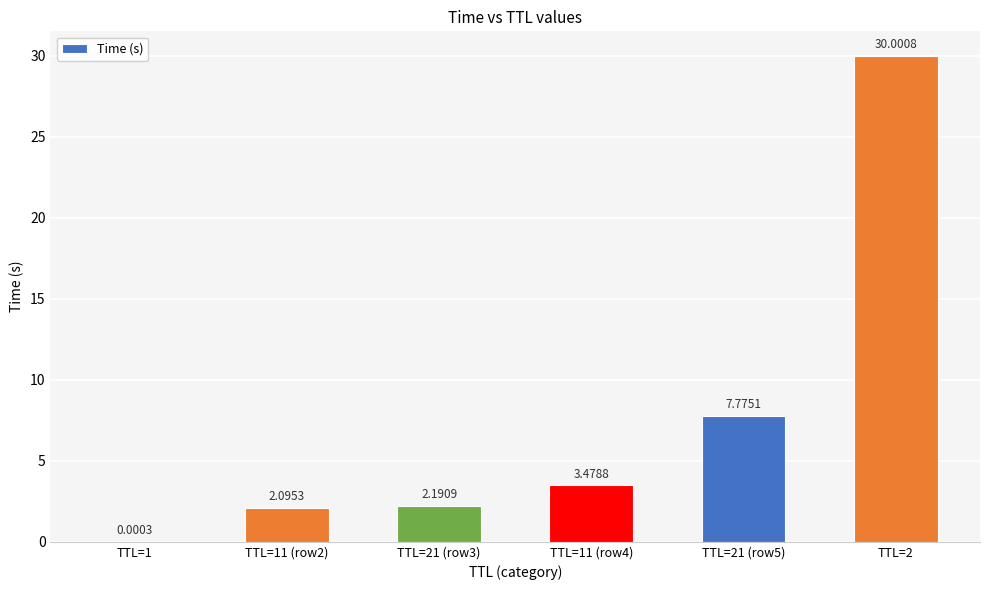

What is the ratio of the value at TTL=21 (row5) to the value at TTL=11 (row2)?

3.7